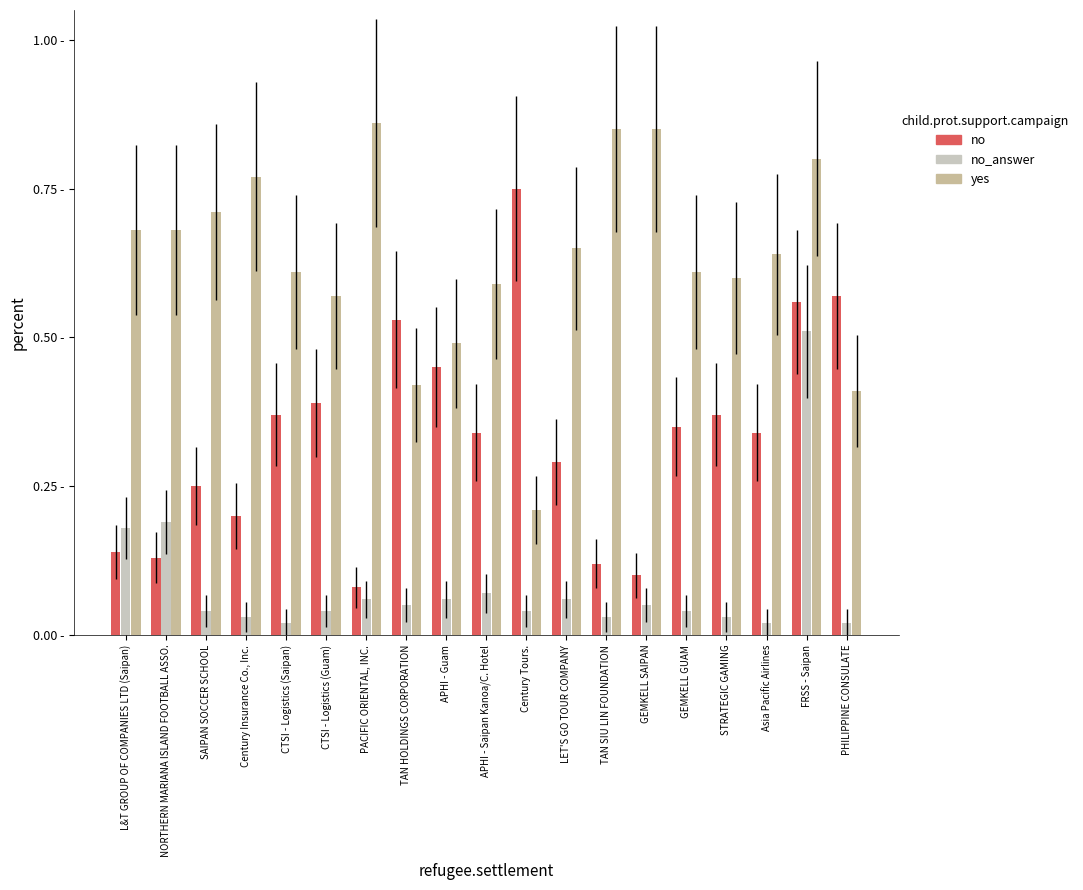

What is the difference between the maximum and minimum values in the no_answer series?

0.5